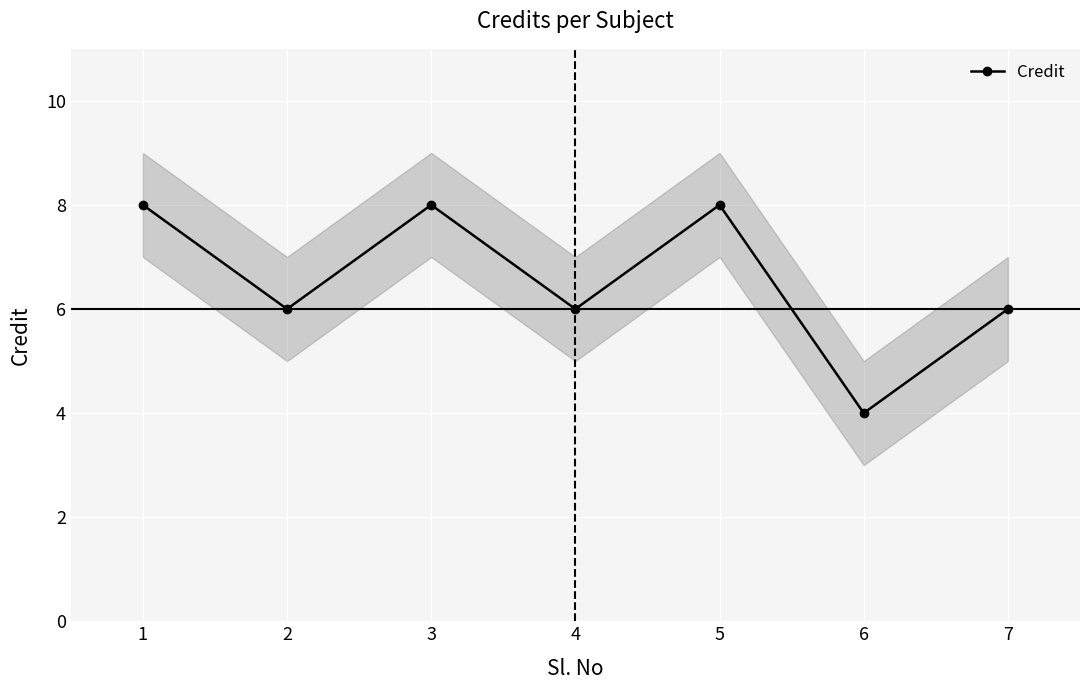

How many distinct data groups are displayed?

1